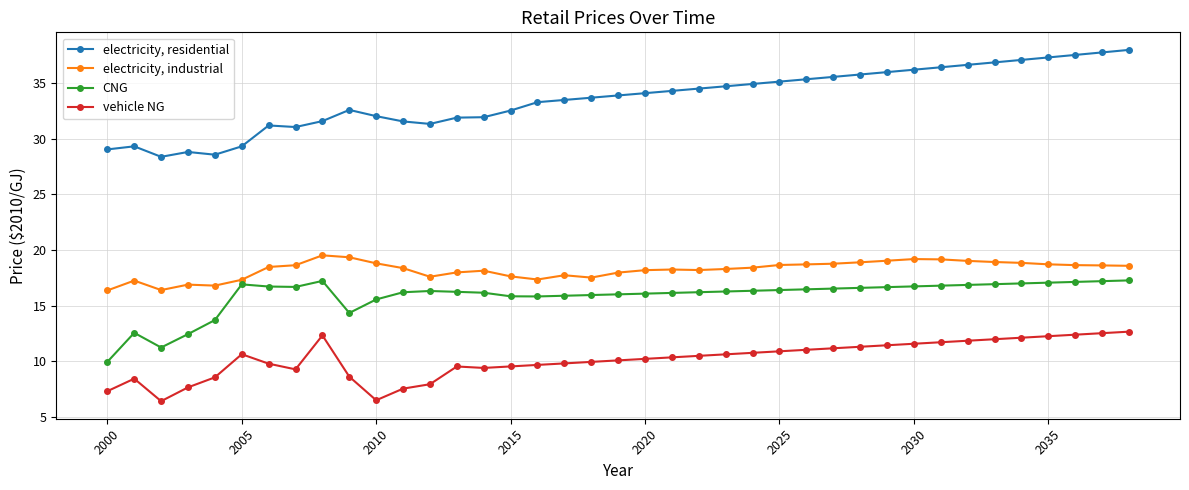

Which series has the largest total across all categories?

electricity, residential